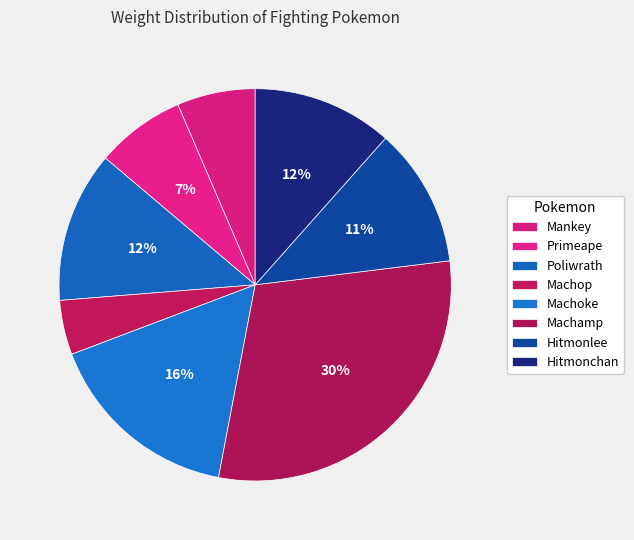

What percentage is the Machamp slice, to the nearest percent?

30%